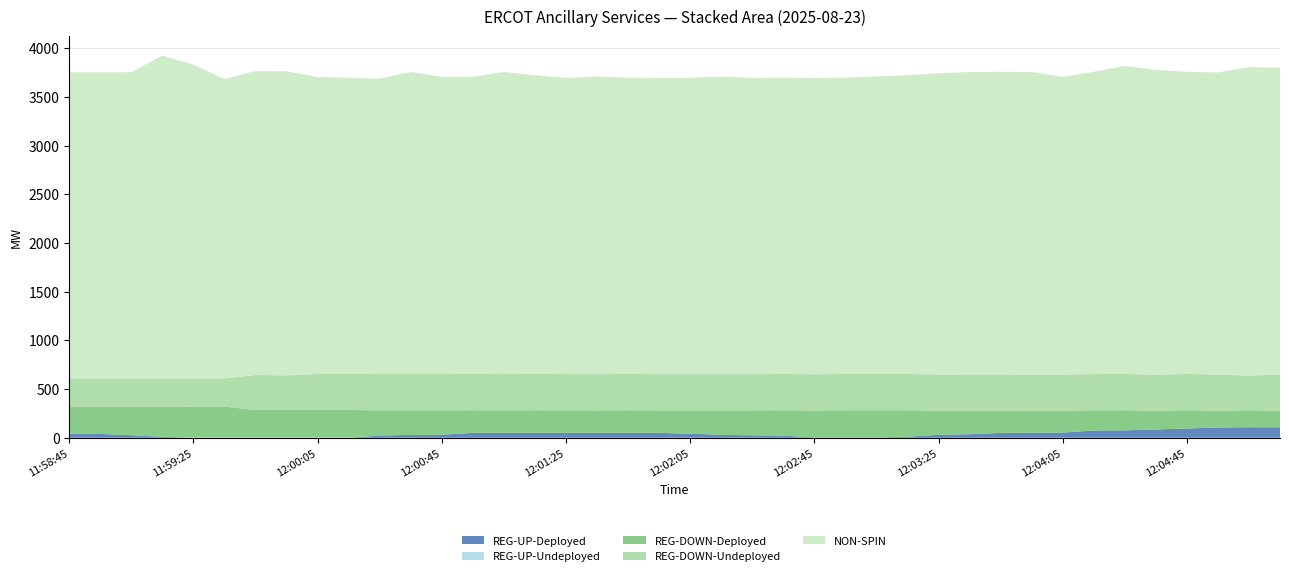

Reading left to right, extract all data points from this chart.

REG-UP-Deployed: 11:58:45=40	11:58:53=39	11:59:05=26	11:59:13=10	11:59:25=0	11:59:33=0	11:59:45=0	11:59:53=0	12:00:05=0	12:00:13=0	12:00:25=23	12:00:33=29	12:00:45=31	12:00:53=50	12:01:05=50	12:01:13=50	12:01:25=50	12:01:33=50	12:01:45=50	12:01:53=50	12:02:05=41	12:02:13=30	12:02:25=25	12:02:33=22	12:02:45=2	12:02:53=2	12:03:05=2	12:03:13=11	12:03:25=30	12:03:33=36	12:03:45=49	12:03:53=52	12:04:05=53	12:04:13=74	12:04:25=76	12:04:33=85	12:04:45=95	12:04:53=105	12:05:05=108	12:05:13=107
REG-UP-Undeployed: 11:58:45=0	11:58:53=0	11:59:05=0	11:59:13=0	11:59:25=2	11:59:33=2	11:59:45=2	11:59:53=2	12:00:05=2	12:00:13=2	12:00:25=0	12:00:33=0	12:00:45=0	12:00:53=0	12:01:05=0	12:01:13=0	12:01:25=0	12:01:33=0	12:01:45=0	12:01:53=0	12:02:05=0	12:02:13=0	12:02:25=0	12:02:33=0	12:02:45=0	12:02:53=0	12:03:05=0	12:03:13=0	12:03:25=0	12:03:33=0	12:03:45=0	12:03:53=0	12:04:05=0	12:04:13=0	12:04:25=0	12:04:33=0	12:04:45=0	12:04:53=0	12:05:05=0	12:05:13=0
REG-DOWN-Deployed: 11:58:45=278	11:58:53=279	11:59:05=292	11:59:13=308	11:59:25=318	11:59:33=318	11:59:45=283	11:59:53=283	12:00:05=283	12:00:13=283	12:00:25=259	12:00:33=253	12:00:45=251	12:00:53=233	12:01:05=232	12:01:13=233	12:01:25=232	12:01:33=231	12:01:45=233	12:01:53=231	12:02:05=240	12:02:13=251	12:02:25=256	12:02:33=261	12:02:45=278	12:02:53=281	12:03:05=281	12:03:13=272	12:03:25=248	12:03:33=243	12:03:45=230	12:03:53=226	12:04:05=225	12:04:13=208	12:04:25=207	12:04:33=192	12:04:45=188	12:04:53=172	12:05:05=175	12:05:13=170
REG-DOWN-Undeployed: 11:58:45=291	11:58:53=291	11:59:05=291	11:59:13=291	11:59:25=289	11:59:33=289	11:59:45=359	11:59:53=356	12:00:05=370	12:00:13=370	12:00:25=372	12:00:33=372	12:00:45=372	12:00:53=372	12:01:05=372	12:01:13=372	12:01:25=372	12:01:33=372	12:01:45=372	12:01:53=372	12:02:05=372	12:02:13=372	12:02:25=372	12:02:33=372	12:02:45=372	12:02:53=372	12:03:05=372	12:03:13=372	12:03:25=372	12:03:33=372	12:03:45=372	12:03:53=372	12:04:05=372	12:04:13=372	12:04:25=372	12:04:33=372	12:04:45=372	12:04:53=372	12:05:05=356	12:05:13=372
NON-SPIN: 11:58:45=3144	11:58:53=3144	11:59:05=3145	11:59:13=3316	11:59:25=3222	11:59:33=3074	11:59:45=3122	11:59:53=3122	12:00:05=3050	12:00:13=3042	12:00:25=3034	12:00:33=3103	12:00:45=3053	12:00:53=3053	12:01:05=3103	12:01:13=3068	12:01:25=3042	12:01:33=3057	12:01:45=3042	12:01:53=3042	12:02:05=3042	12:02:13=3057	12:02:25=3042	12:02:33=3042	12:02:45=3042	12:02:53=3042	12:03:05=3057	12:03:13=3068	12:03:25=3094	12:03:33=3105	12:03:45=3107	12:03:53=3107	12:04:05=3055	12:04:13=3105	12:04:25=3164	12:04:33=3129	12:04:45=3103	12:04:53=3103	12:05:05=3167	12:05:13=3153